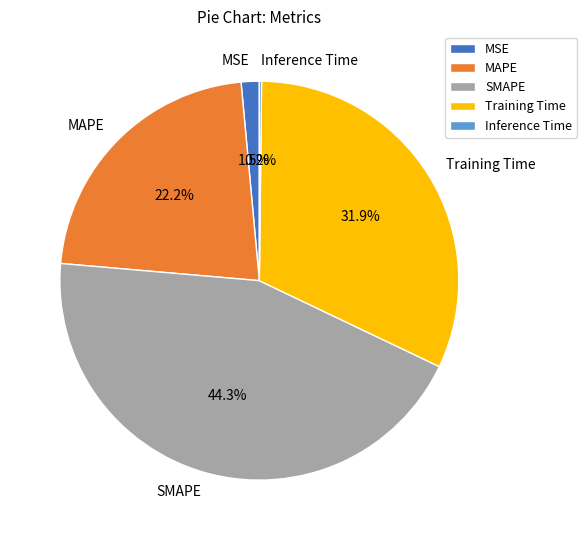

Is it true that MAPE is 22% of the pie?

True